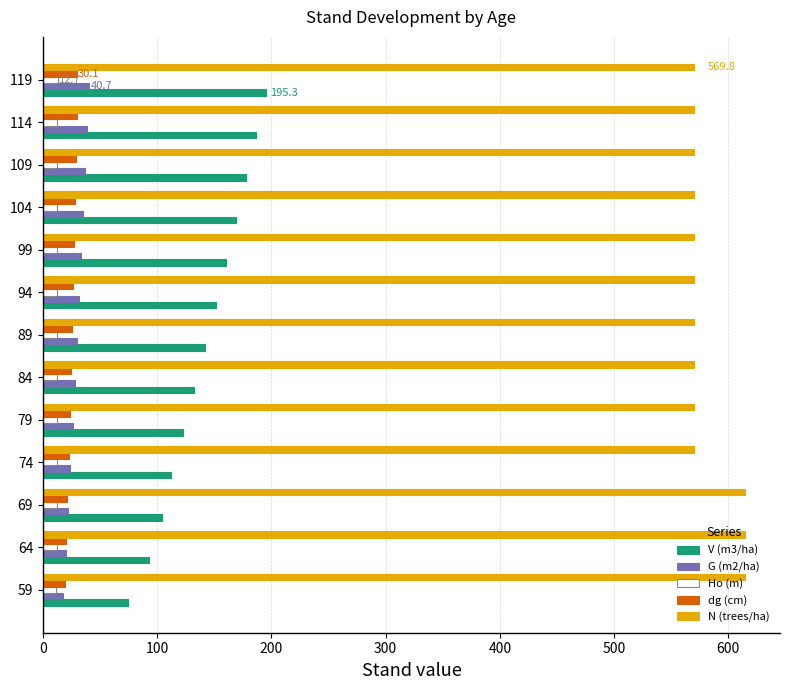

What is the sum of all dg (cm) values?

329.7